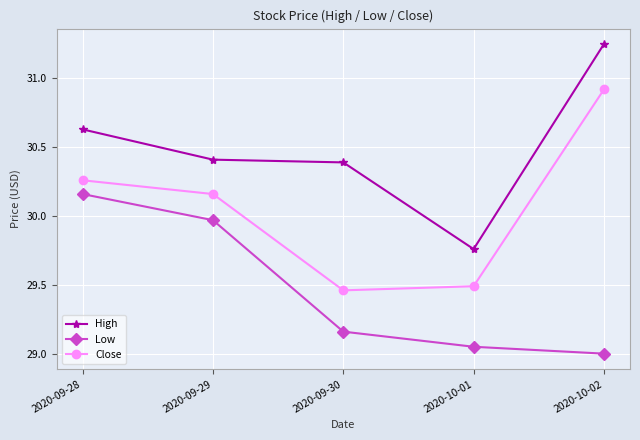

Rank the series at 2020-09-30 from lowest to highest value.

Low, Close, High